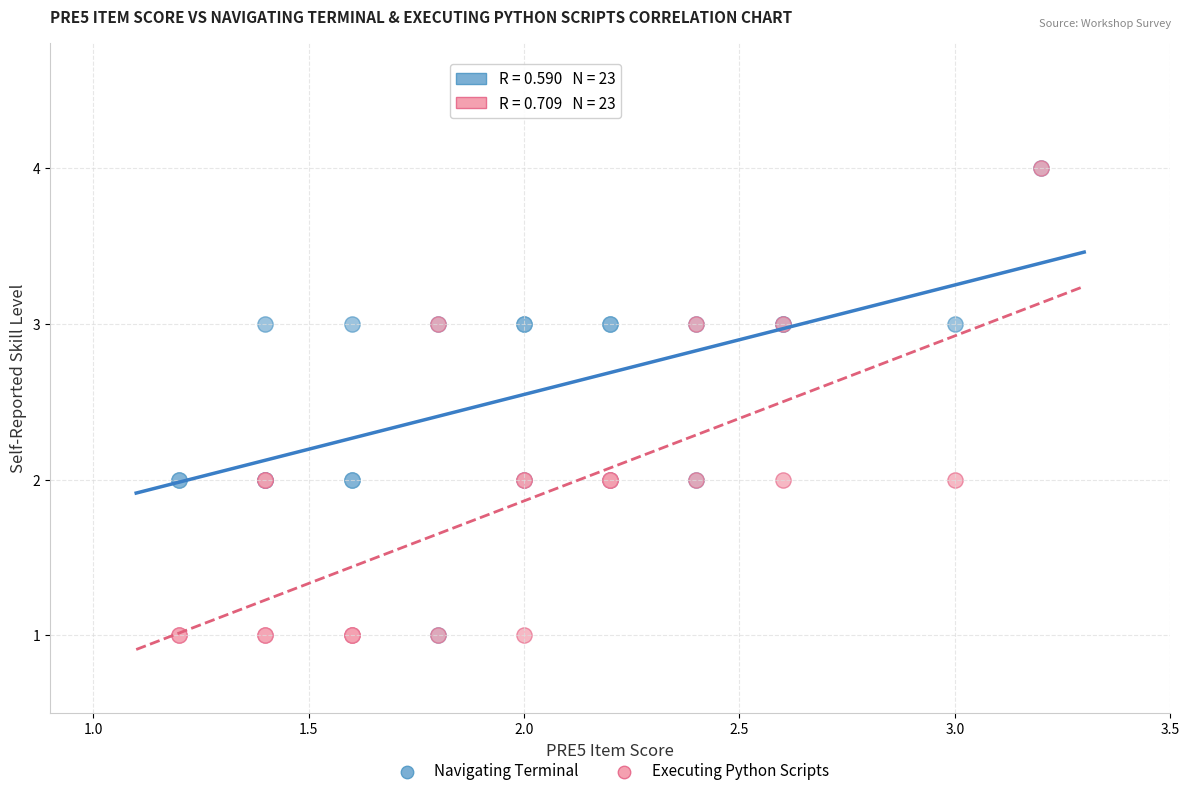

What are all the series names shown in the legend?

Navigating Terminal, Executing Python Scripts